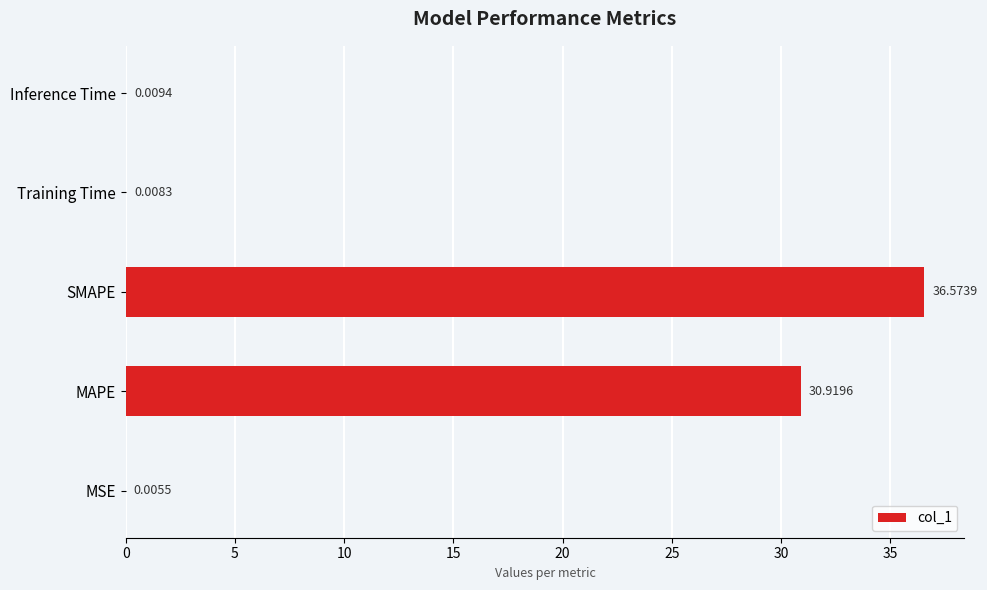

Count the number of data series in this chart.

1